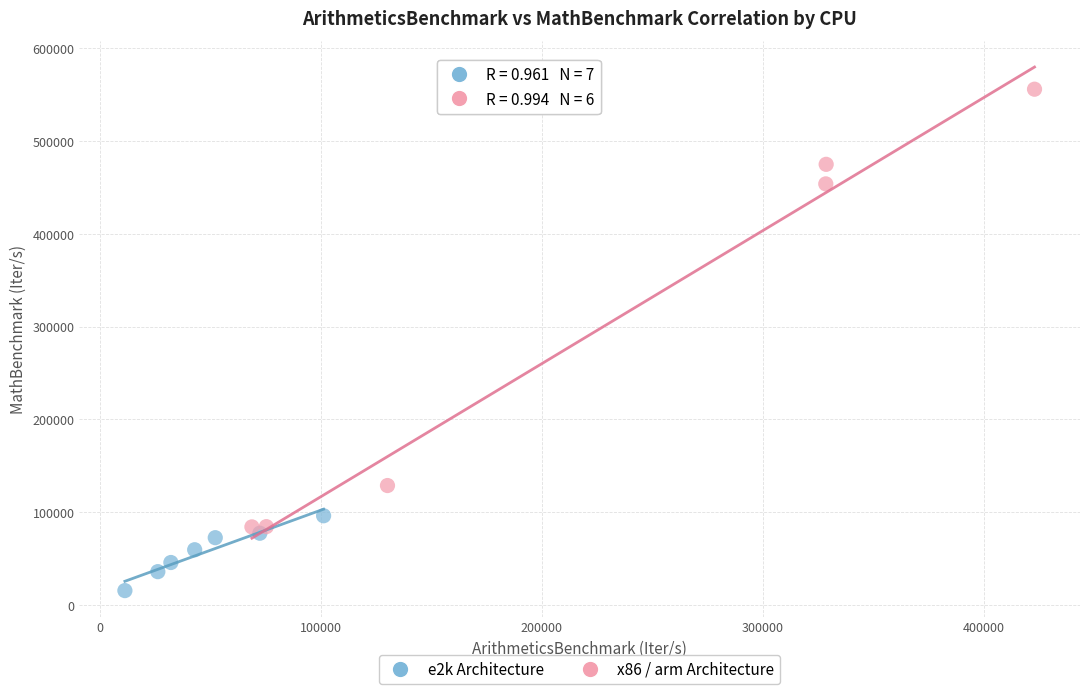

What are all the series names shown in the legend?

e2k Architecture, x86 / arm Architecture